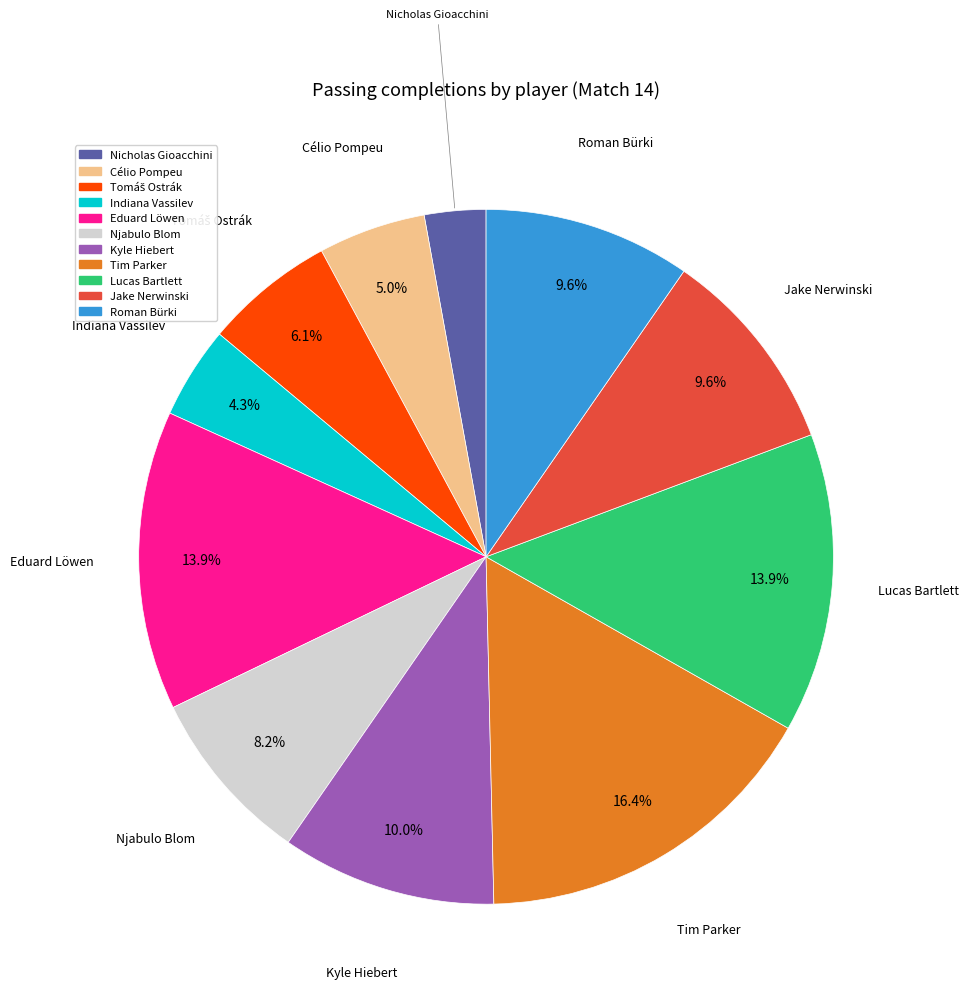

Is there a majority slice in this chart?

No